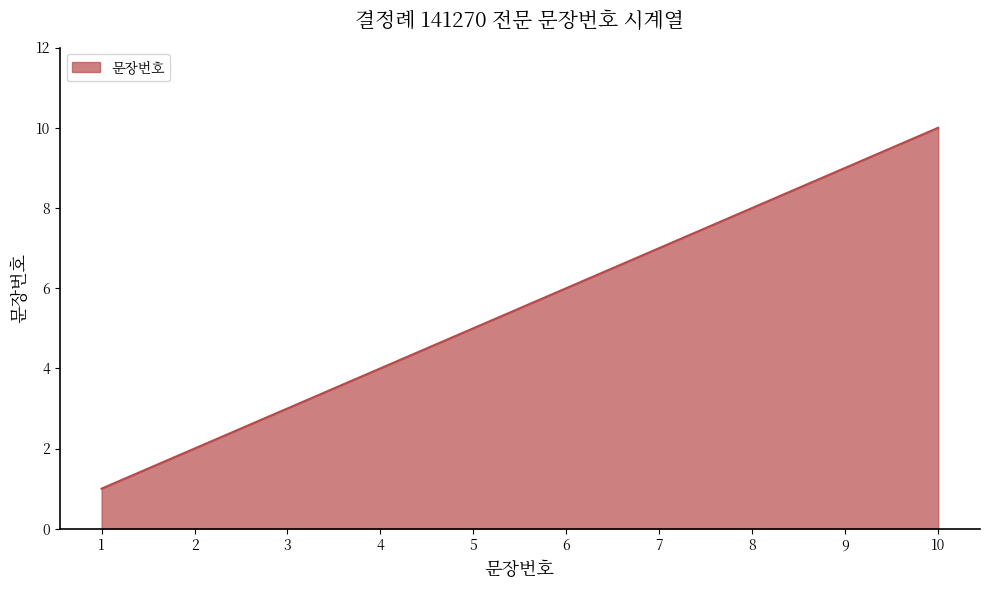

Between 8 and 7, which is larger?

8